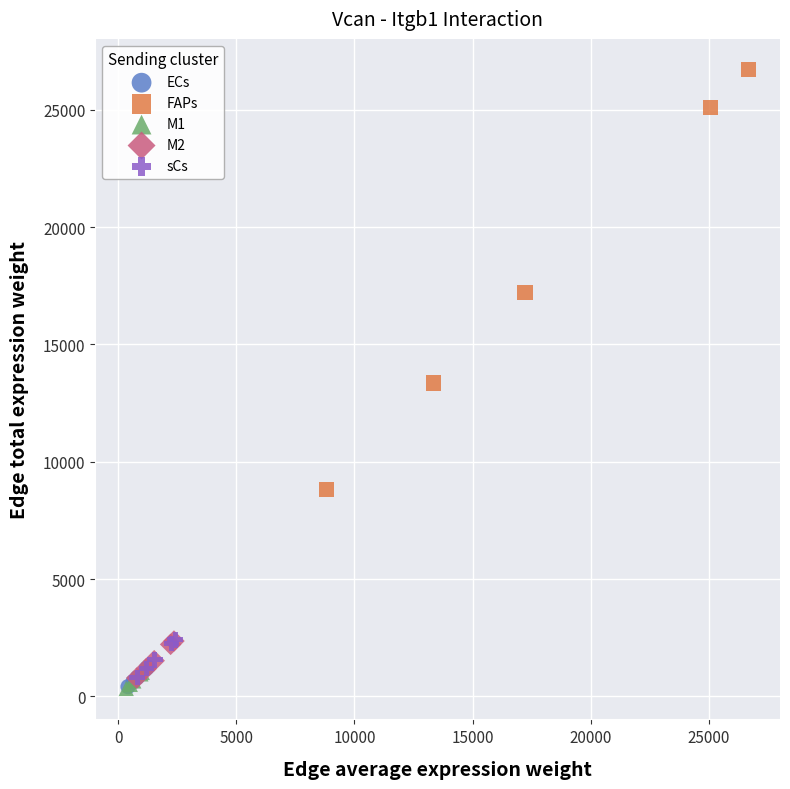

Which series has the largest Y range (max minus min)?

FAPs